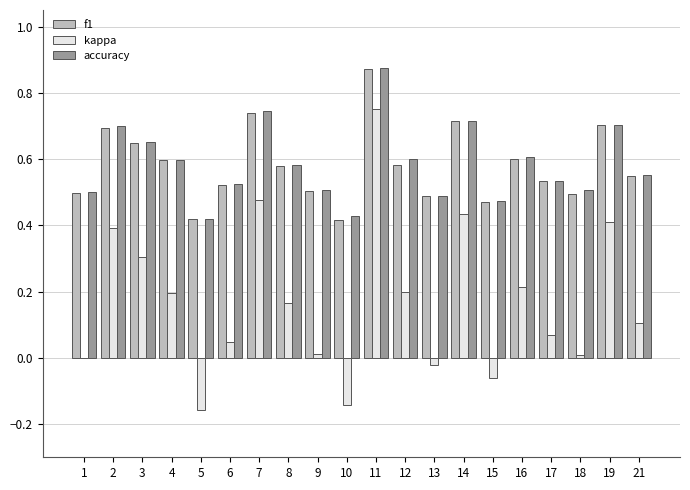

What is the sum of all kappa values?

3.4